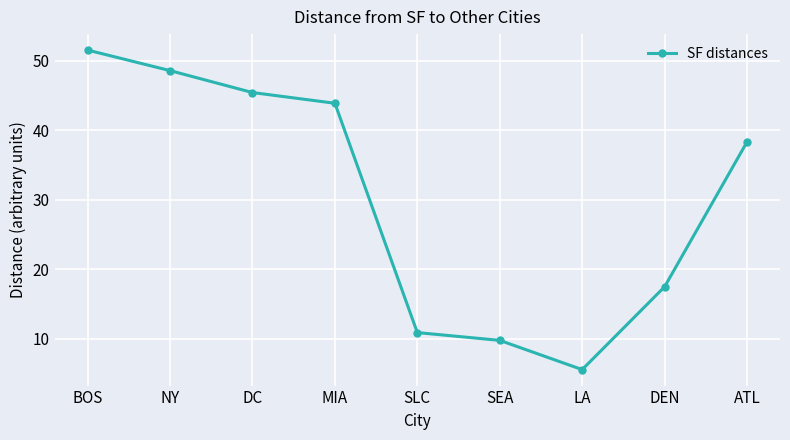

What is the minimum value shown in the chart?

5.6